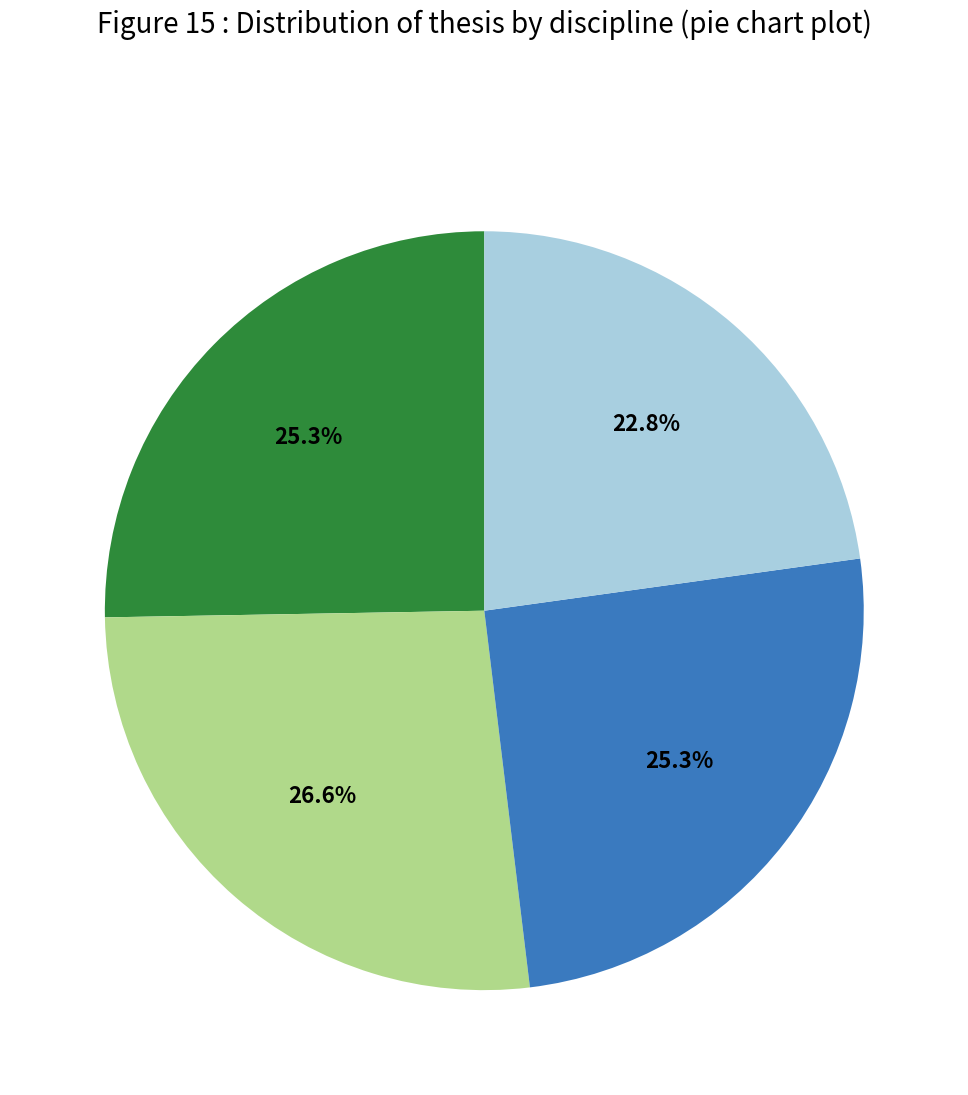

Is there any slice that represents more than half of the pie?

No